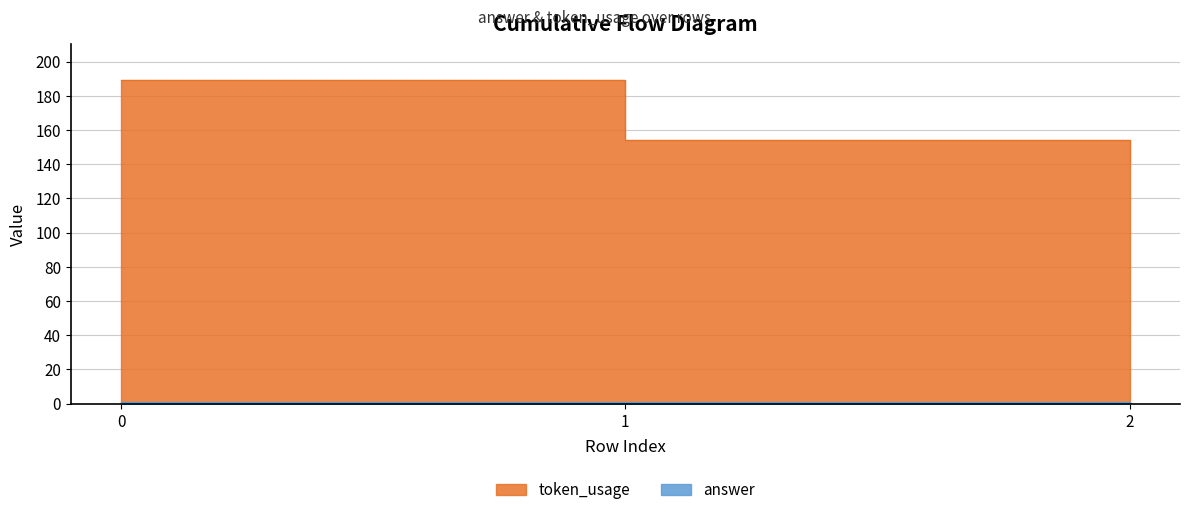

Read the value at 0, to the nearest 10.

190